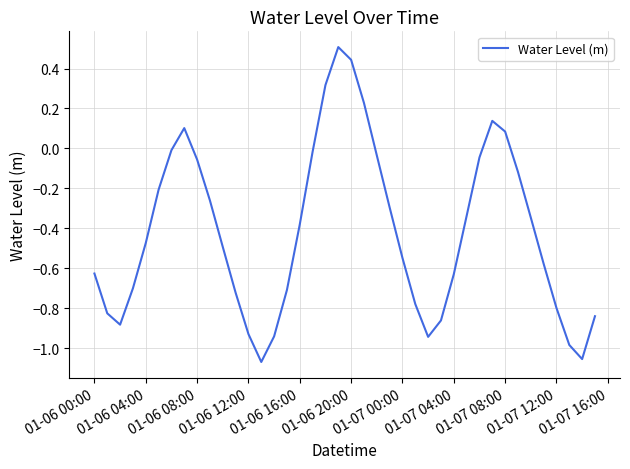

How many values are below zero?

33